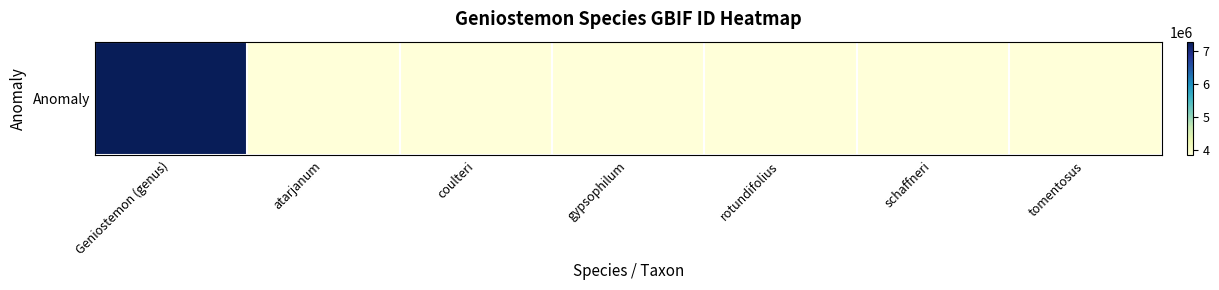

Rank the categories by value from lowest to highest.

schaffneri, rotundifolius, gypsophilum, coulteri, atarjanum, tomentosus, Geniostemon (genus)